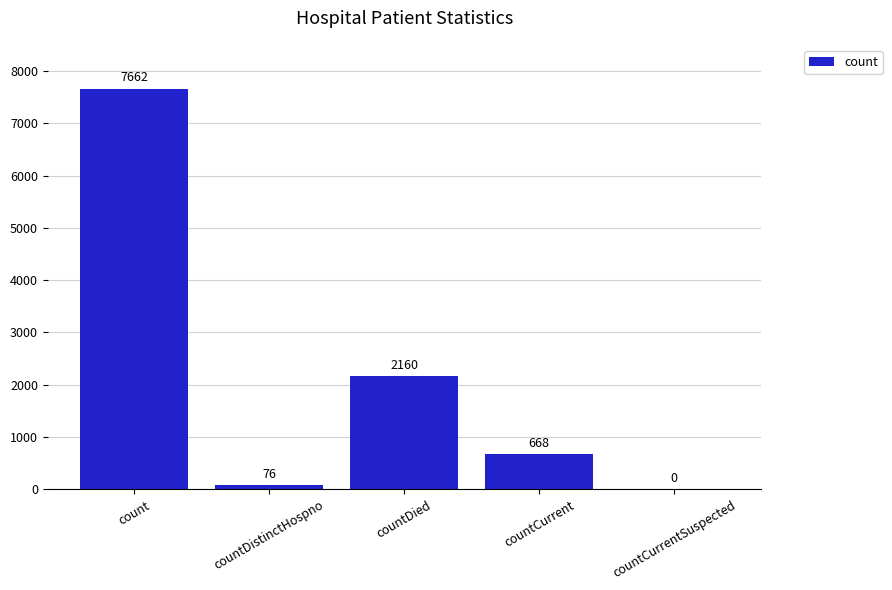

How many categories are shown in the chart?

5